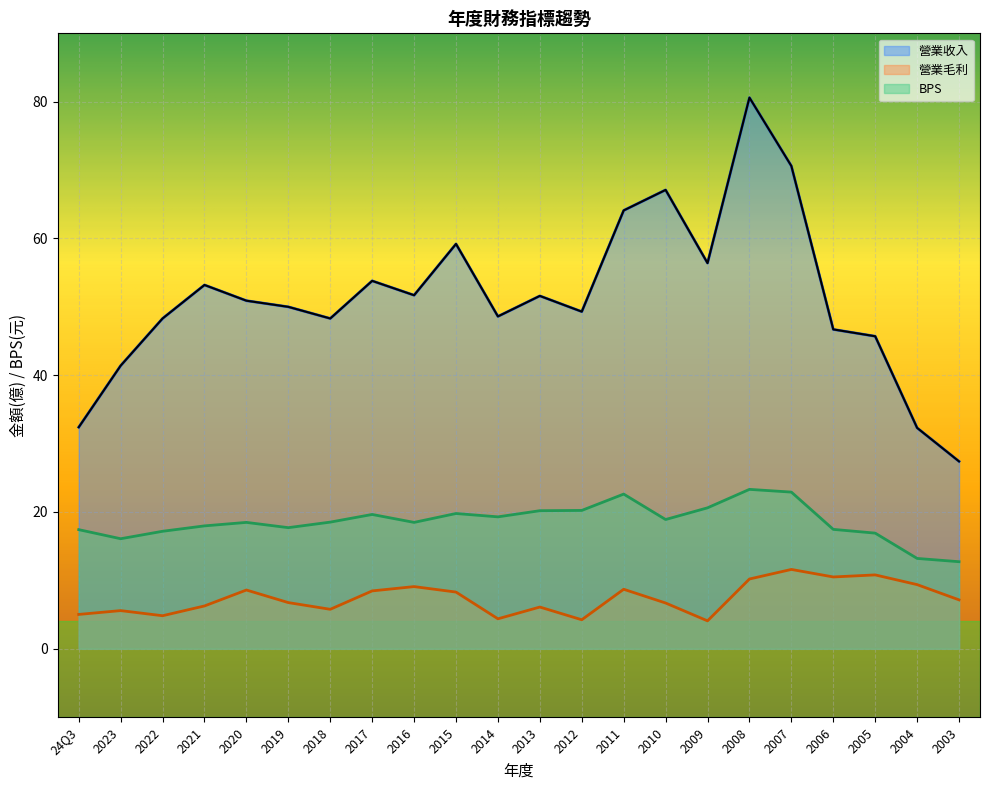

What is the difference between the maximum and minimum values in the 營業收入 series?

53.2